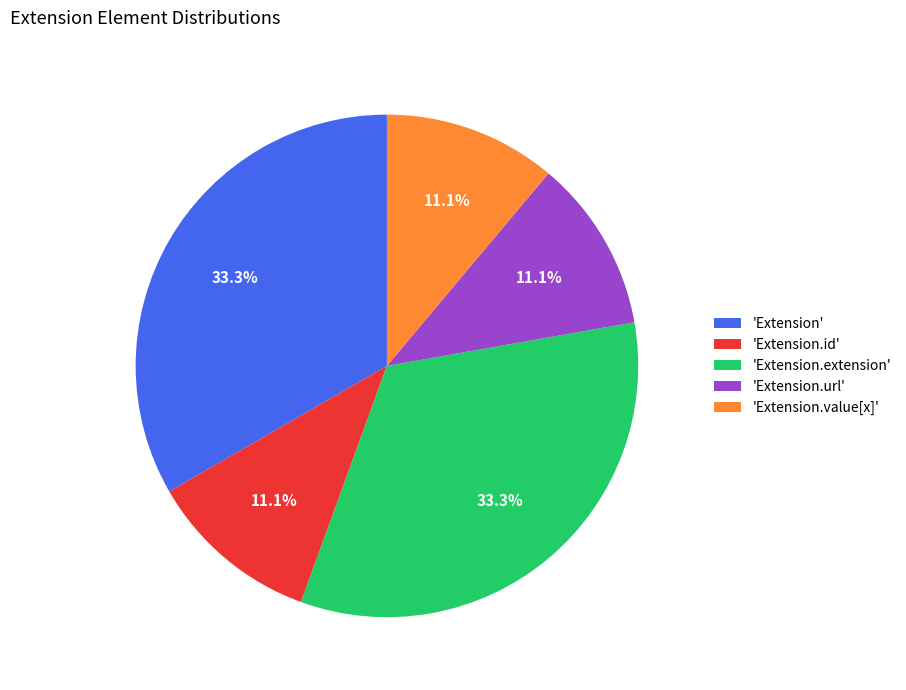

What is the ratio of the value at 'Extension.value[x]' to the value at 'Extension.url'?

1.0